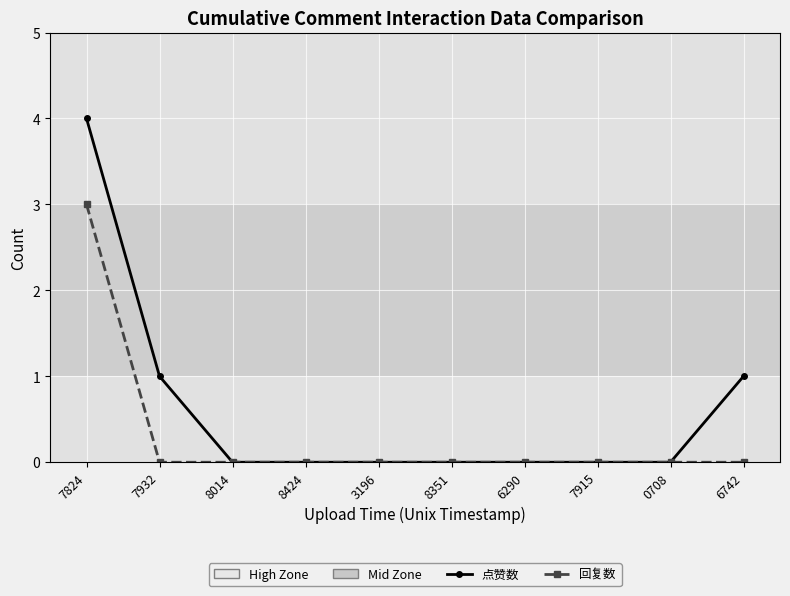

Which series has the widest spread of values?

点赞数